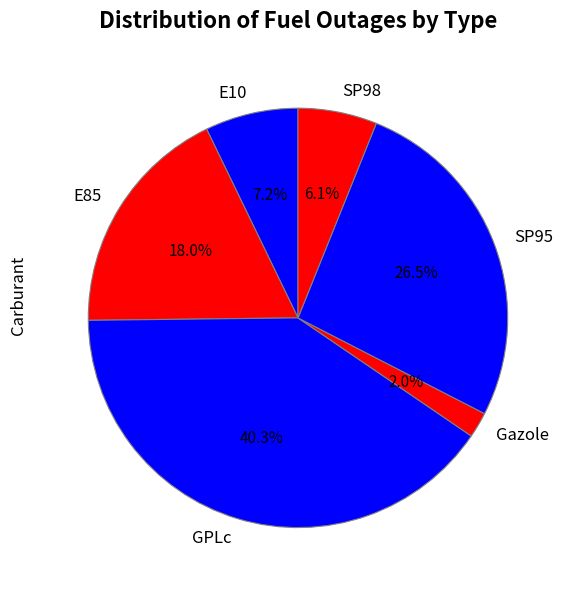

Is the sum of GPLc and Gazole greater than half?

No